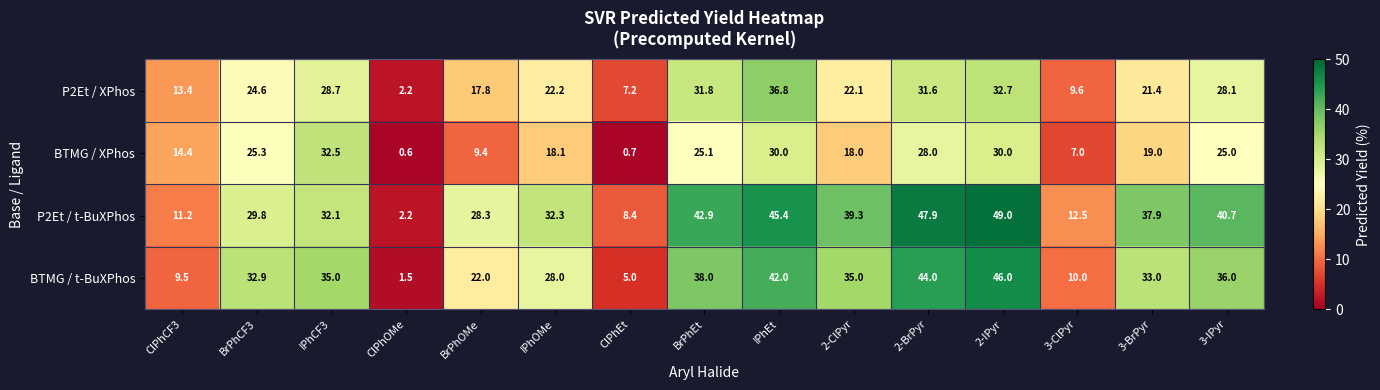

At which category is the sum across all series the highest?

2-IPyr